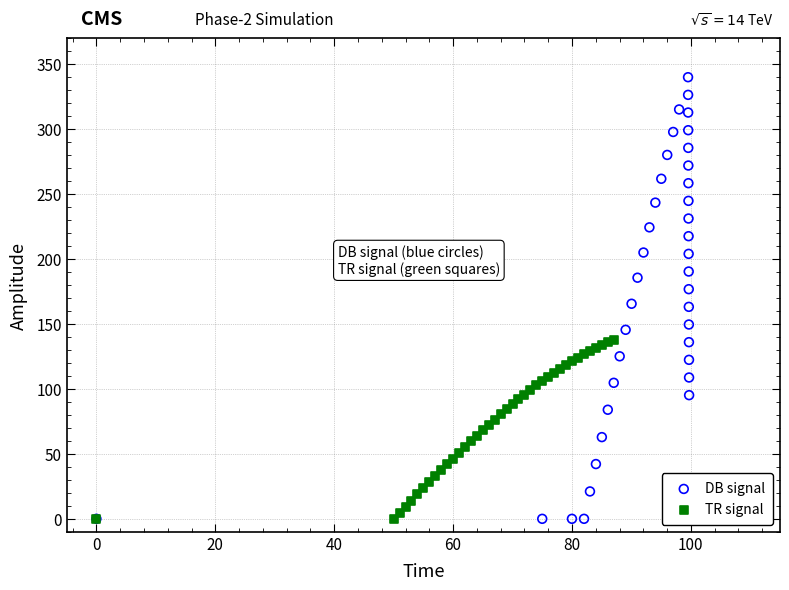

Which series contains the highest Y value?

DB signal